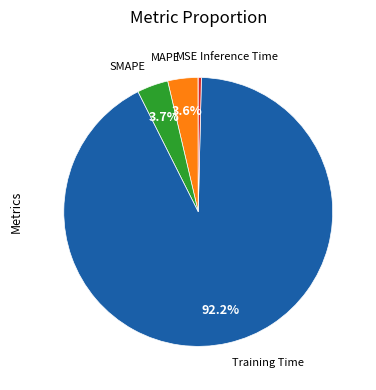

Does any single category account for the majority?

Yes